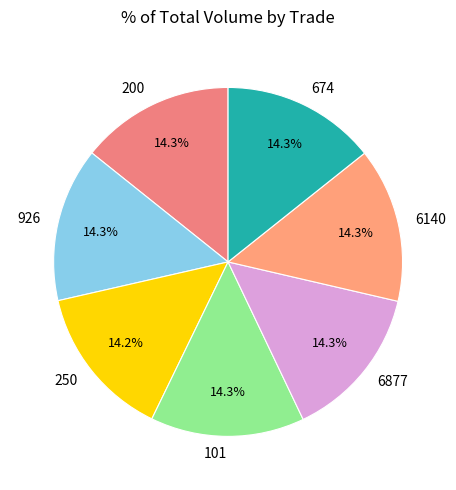

Does 250 account for over 50% of the chart?

No